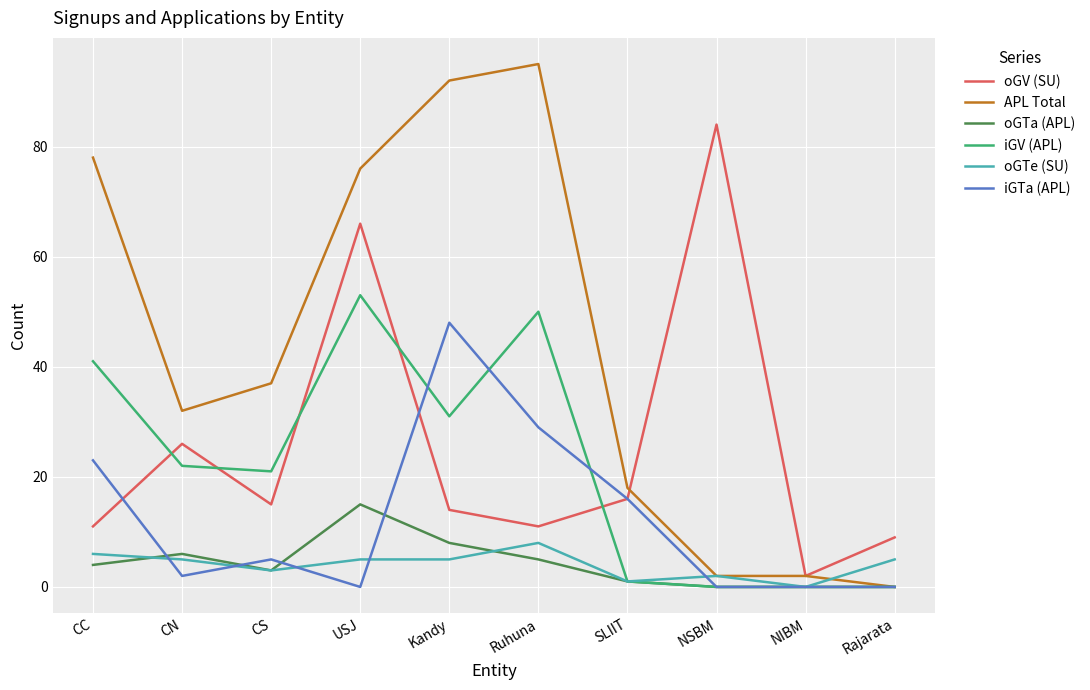

Is it true that oGTa (APL) equals -5 at Rajarata?

False